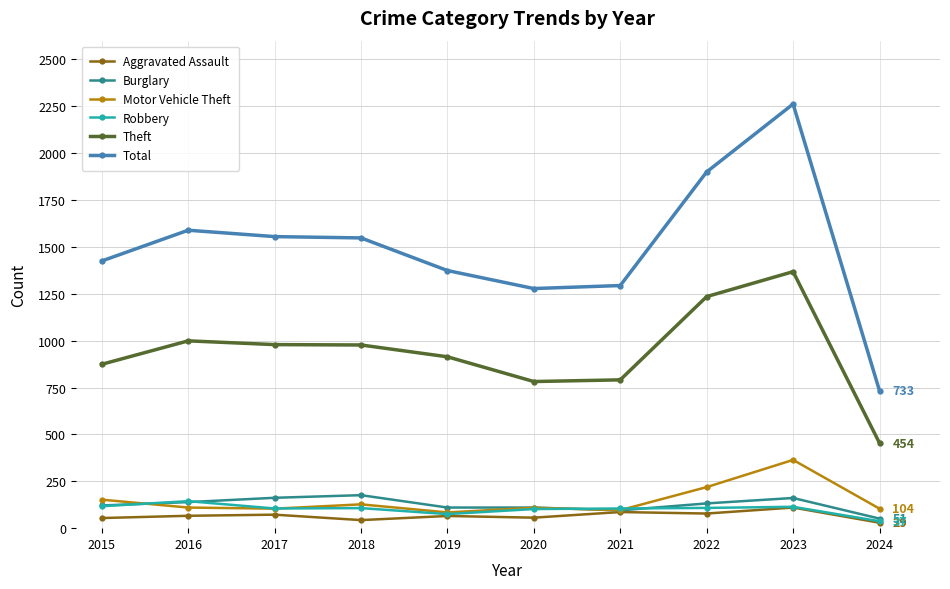

At which label does Theft first exceed 977?

2016